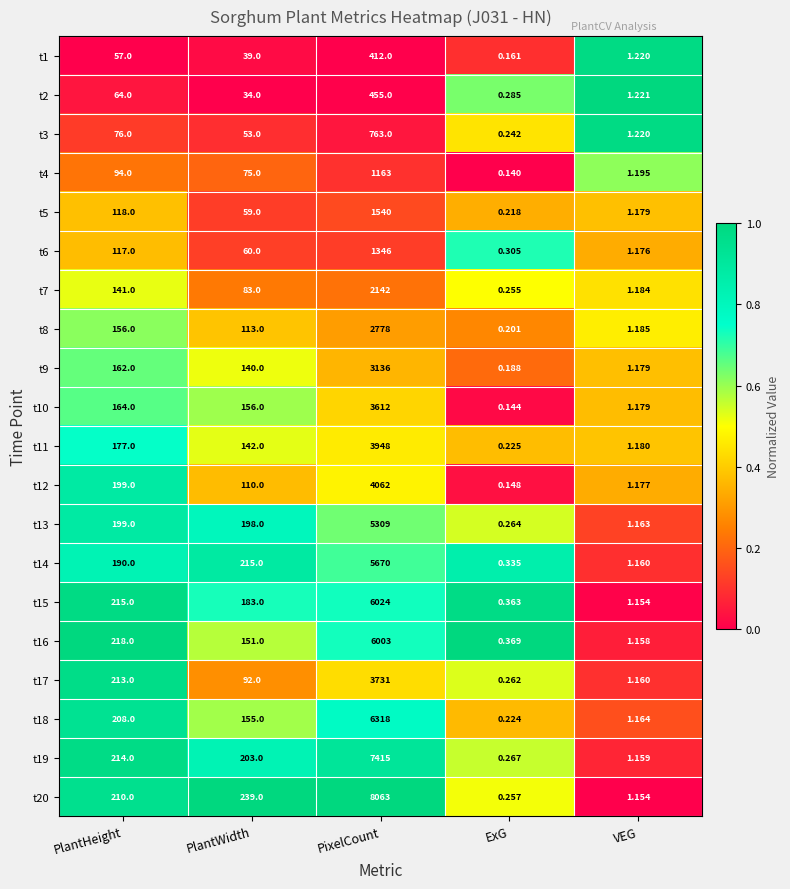

At which category does the chart reach its peak across all series?

PixelCount